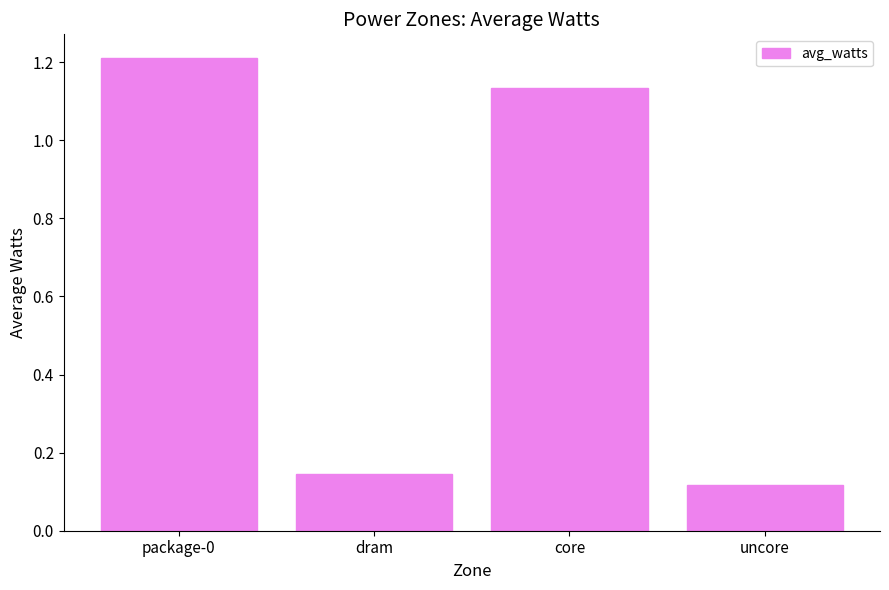

What is the greatest value displayed?

1.2